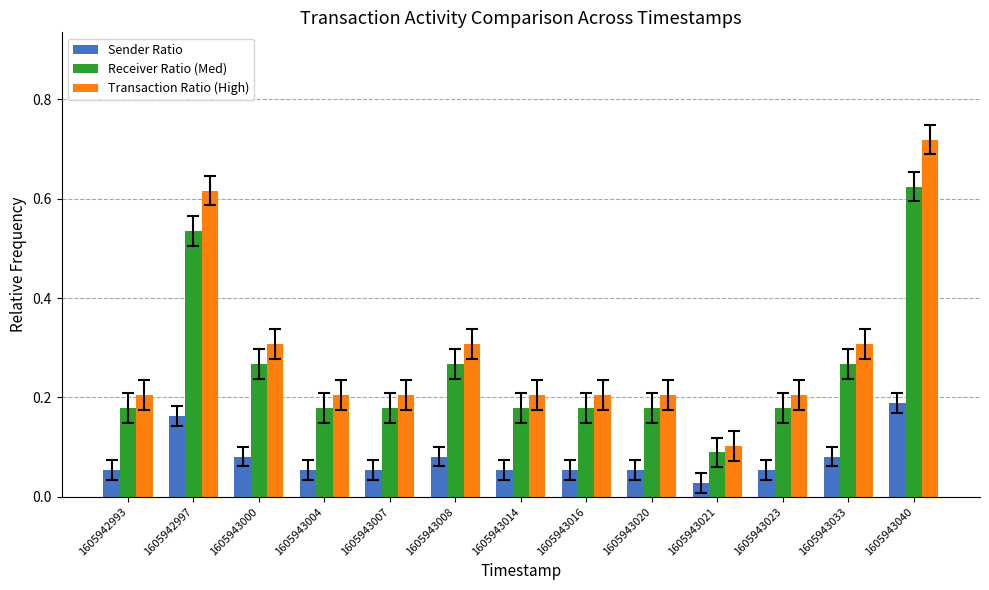

Which category has the lowest value in the Transaction Ratio (High) series?

1605943021